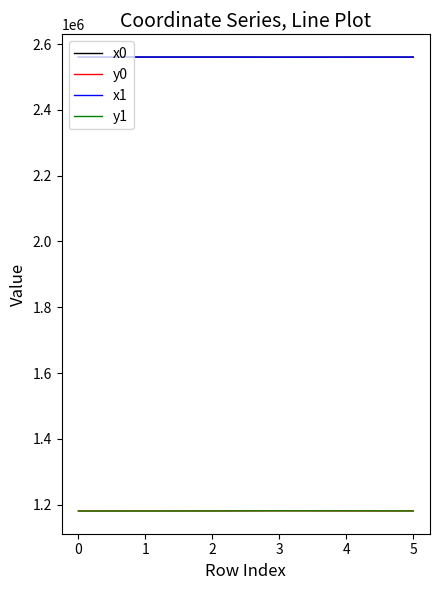

Where do x0 and x1 first cross each other?

0 and 1